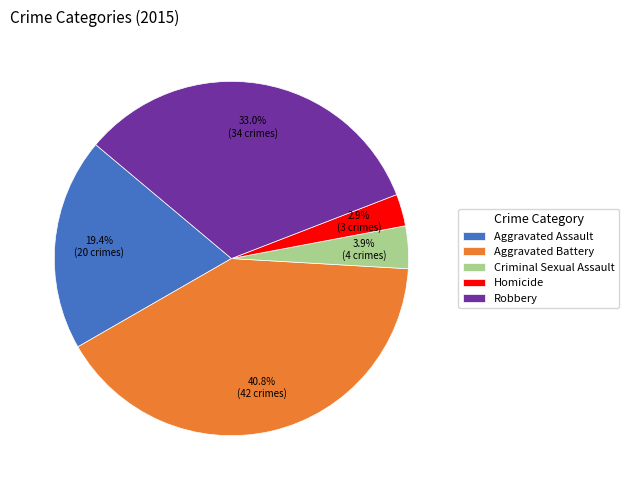

Is Homicide the majority of the pie?

No